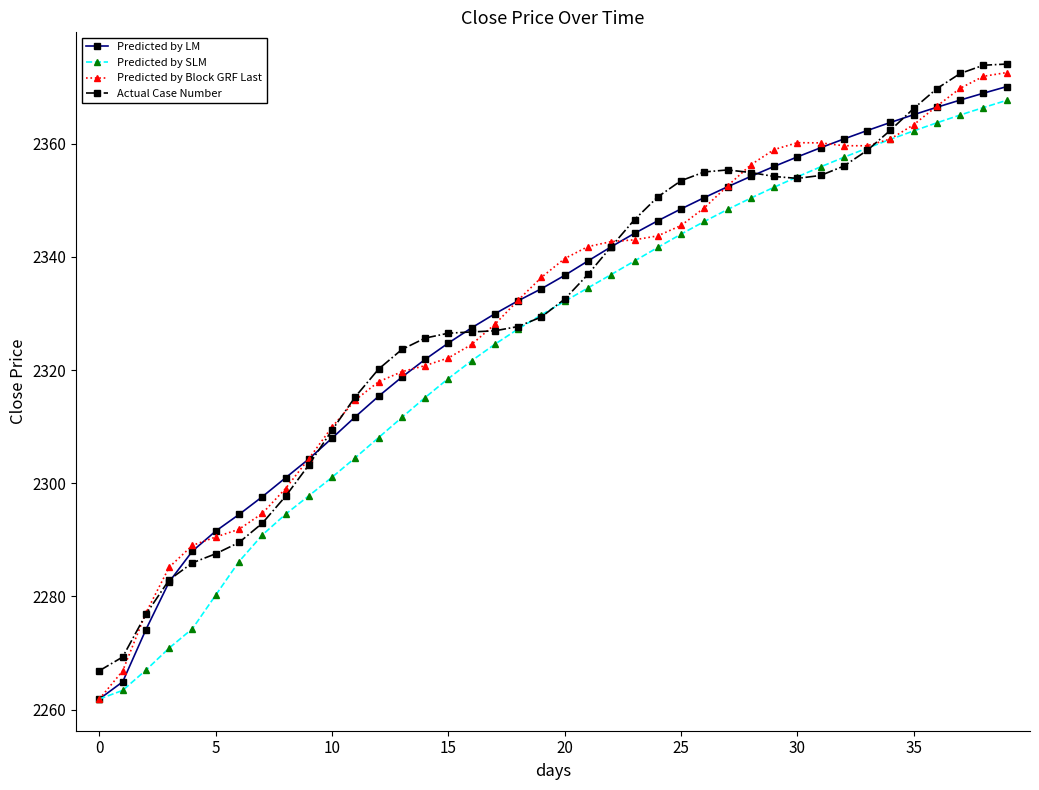

At how many categories does at least one series exceed 2278?

37